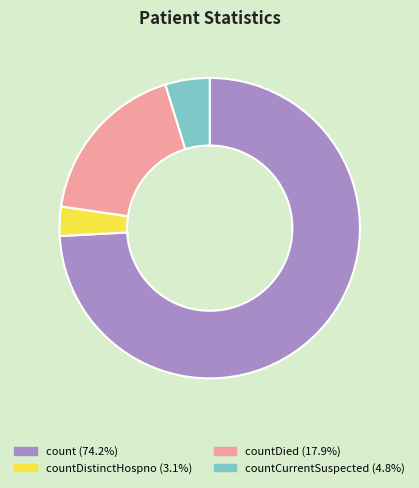

Is there any slice that represents more than half of the pie?

Yes